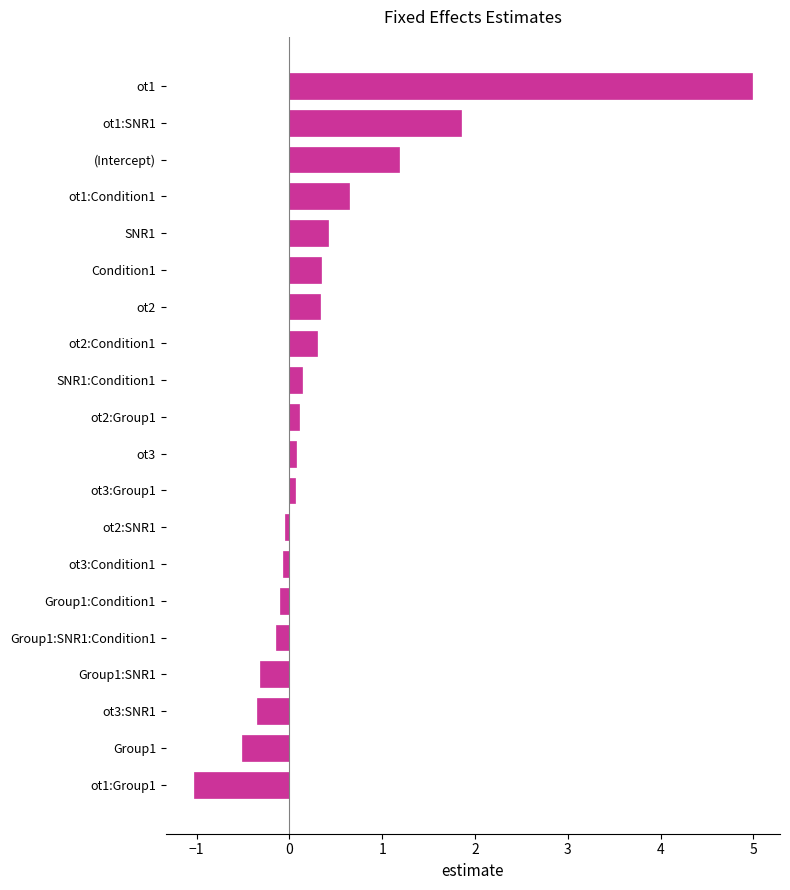

Reading top to bottom, list all the values displayed in this chart.

ot1=5.0	ot1:SNR1=1.8	(Intercept)=1.2	ot1:Condition1=0.6	SNR1=0.4	Condition1=0.3	ot2=0.3	ot2:Condition1=0.3	SNR1:Condition1=0.1	ot2:Group1=0.1	ot3=0.1	ot3:Group1=0.1	ot2:SNR1=-0.1	ot3:Condition1=-0.1	Group1:Condition1=-0.1	Group1:SNR1:Condition1=-0.1	Group1:SNR1=-0.3	ot3:SNR1=-0.3	Group1=-0.5	ot1:Group1=-1.0